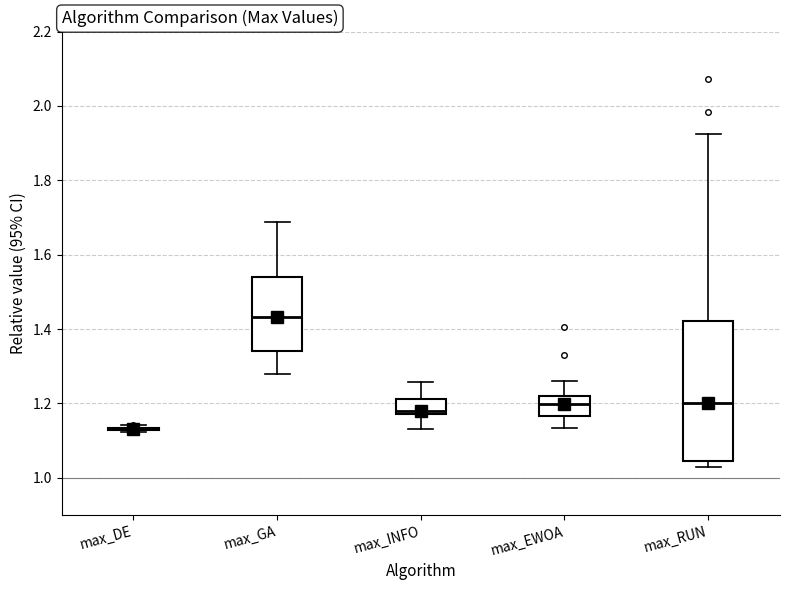

Comparing the boxes themselves (not the whiskers), which one is the tallest?

max_RUN